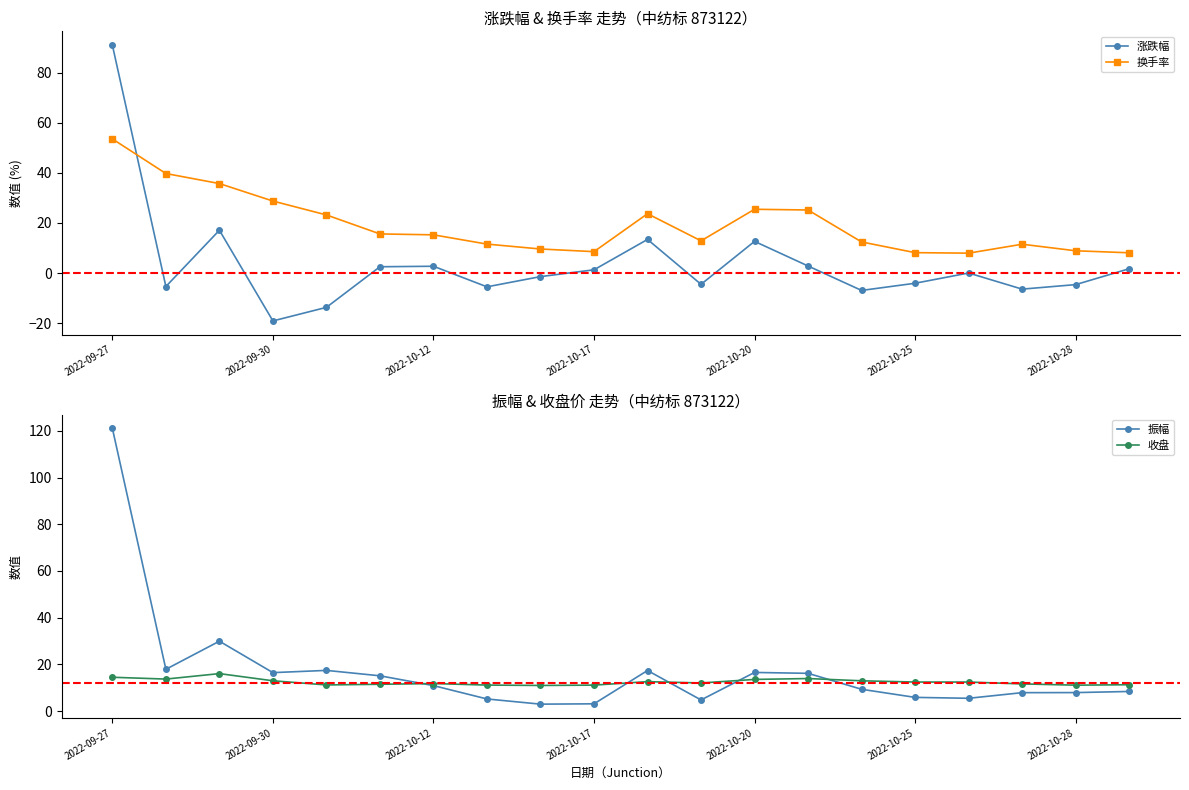

What is the highest value of the 振幅 series?

121.1